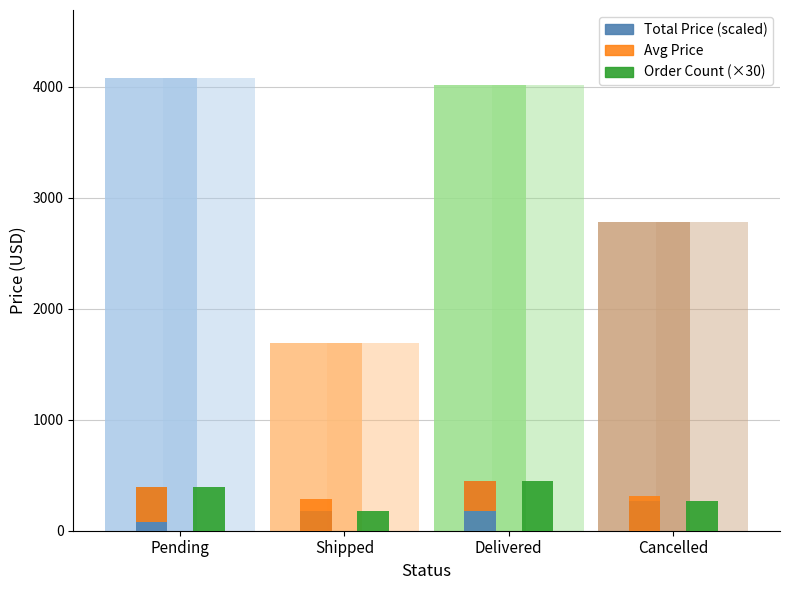

Which has a higher value, Shipped or Pending?

Pending